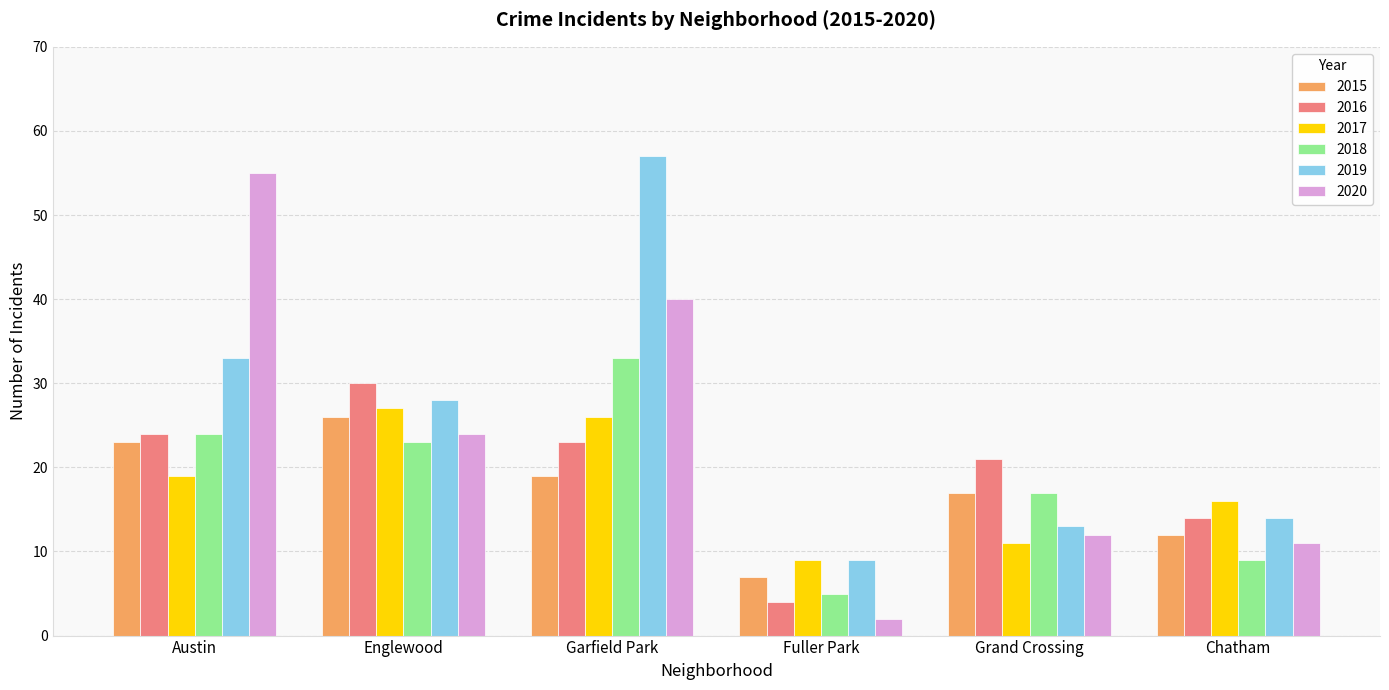

Reading right to left, what are all the values shown in this chart?

2015: 12	17	7	19	26	23
2016: 14	21	4	23	30	24
2017: 16	11	9	26	27	19
2018: 9	17	5	33	23	24
2019: 14	13	9	57	28	33
2020: 11	12	2	40	24	55